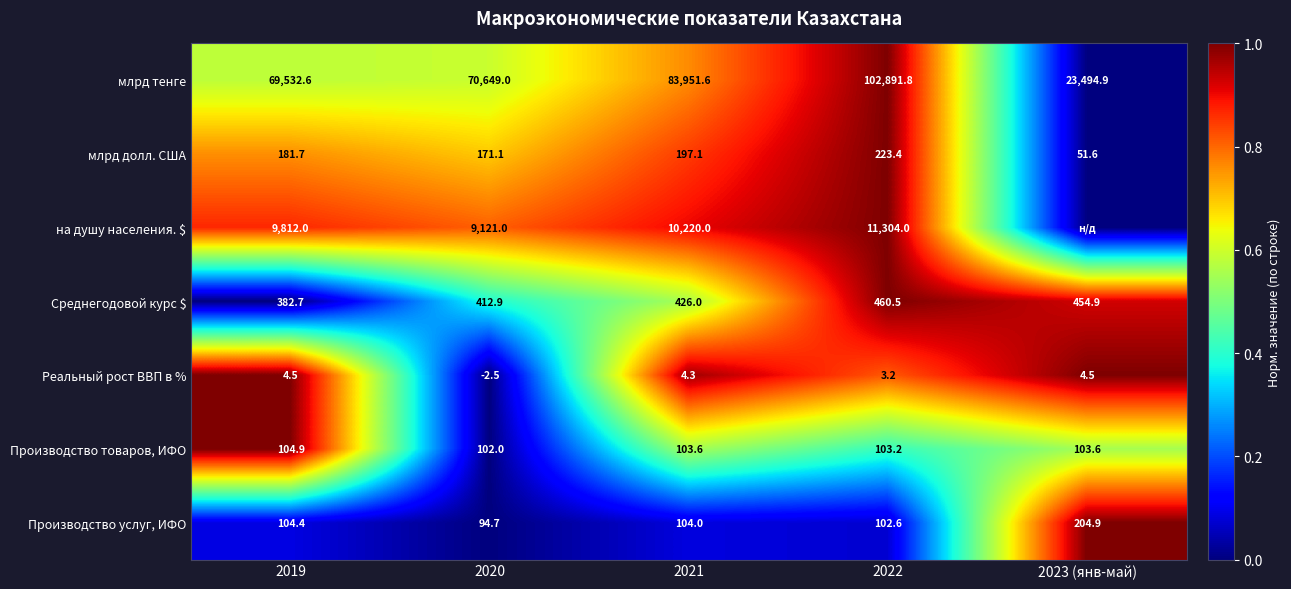

How many data points in Производство товаров, ИФО are above 103?

4